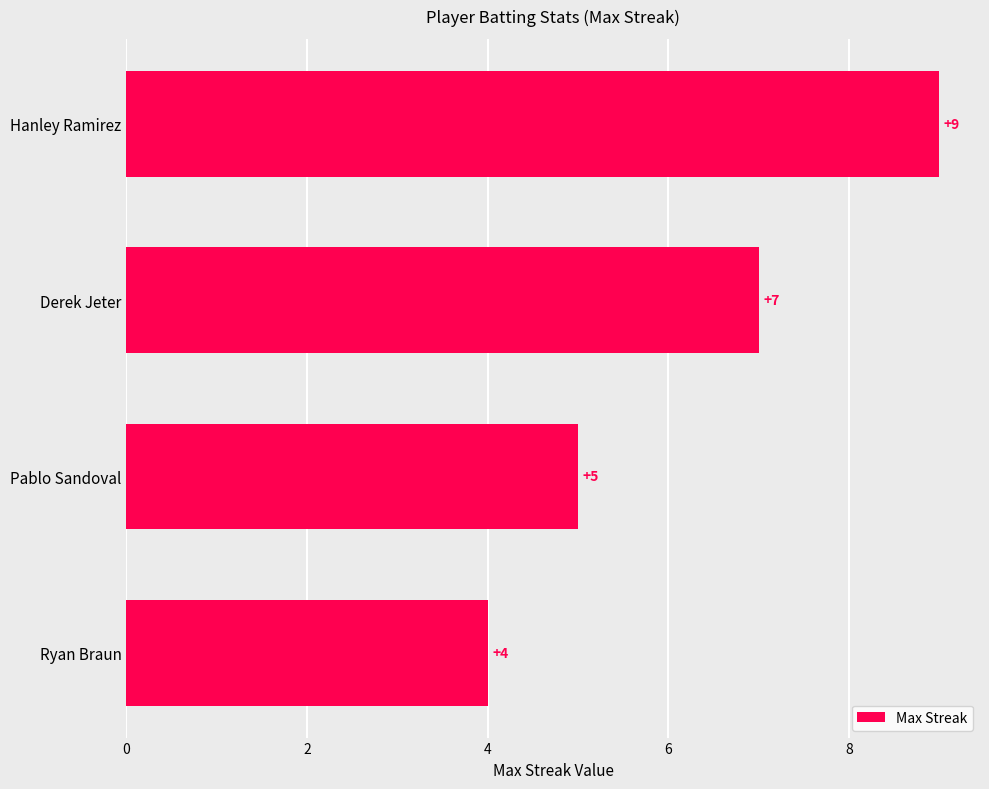

What is the smallest value displayed?

4